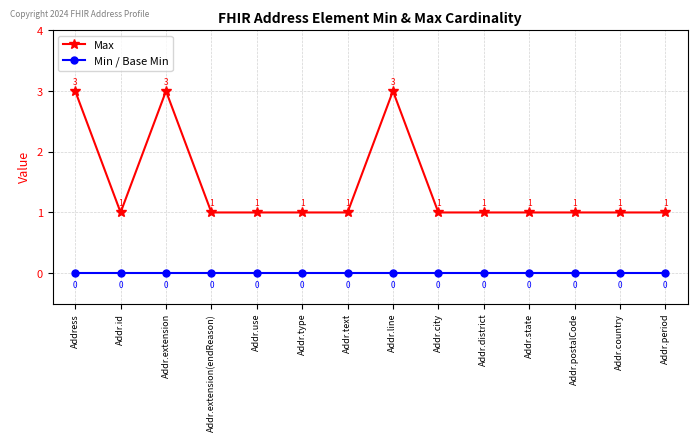

Is this an area chart (filled region under the line)?

No